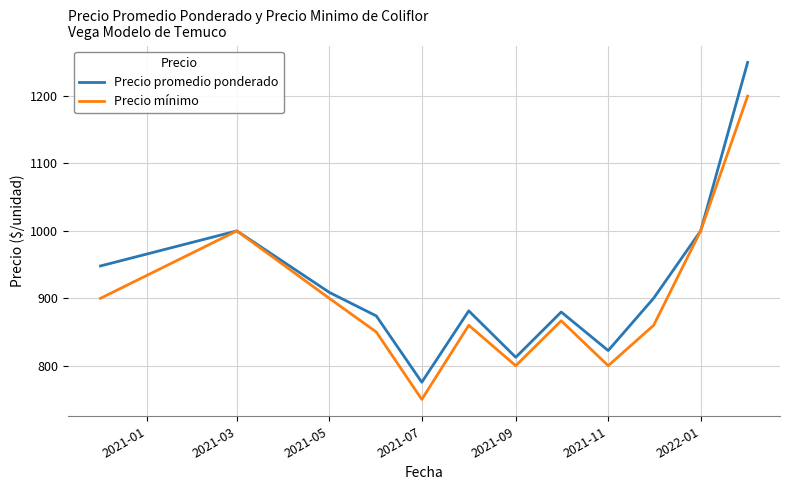

Which series has the widest spread of values?

Precio promedio ponderado